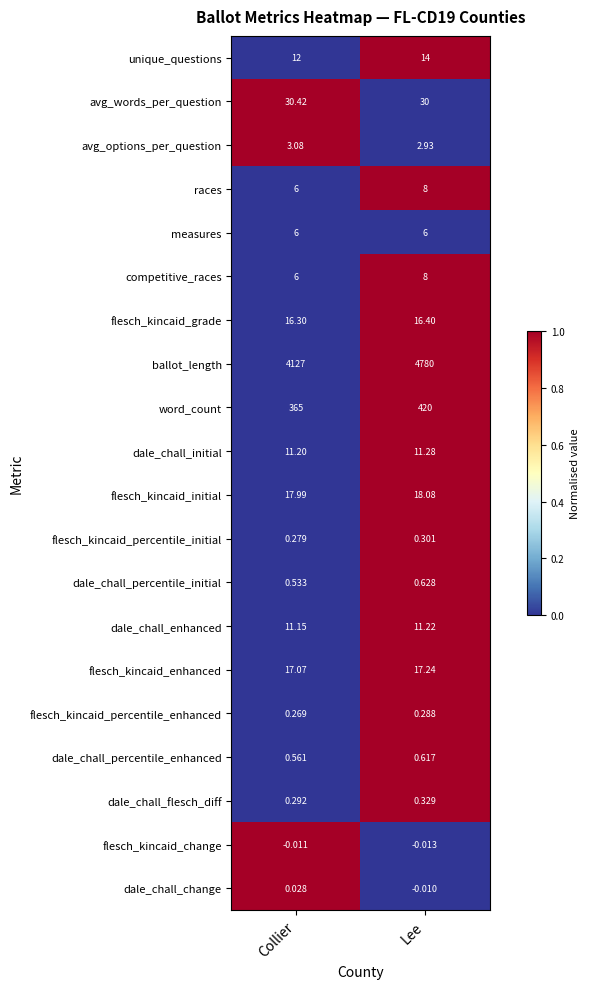

List the labels in order of flesch_kincaid_initial value, largest first.

Lee, Collier